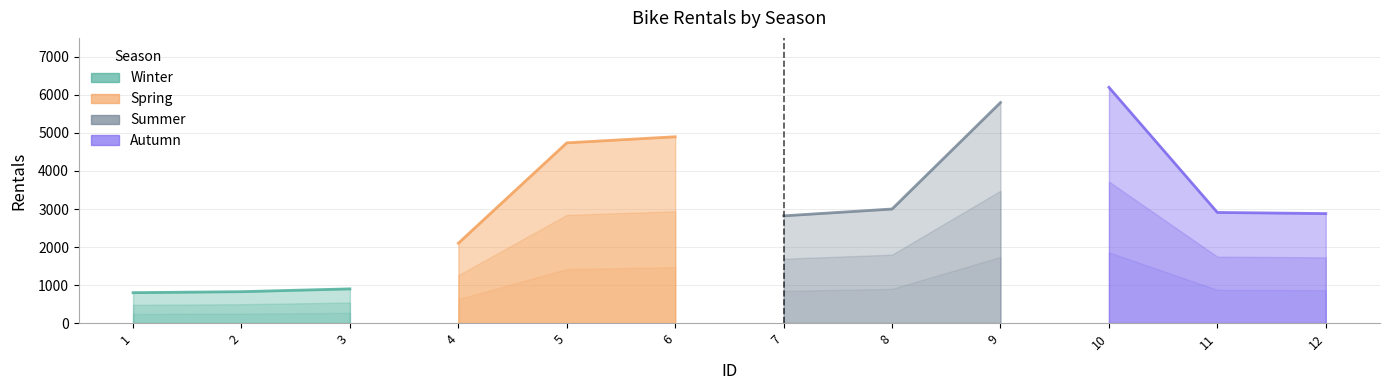

Reading left to right, list all the values displayed in this chart.

Winter: 800	826	900
Spring: 2100	4740	4900
Summer: 2820	3000	5800
Autumn: 6200	2910	2880